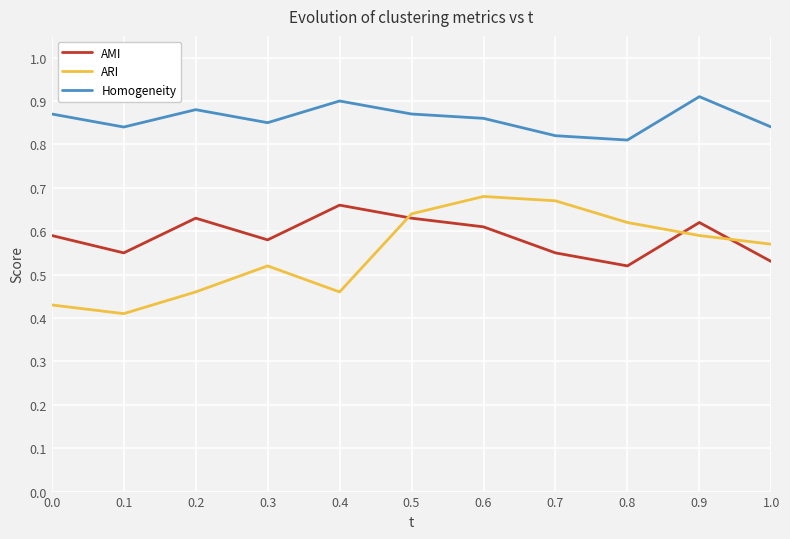

What position from the right is 0.7?

4